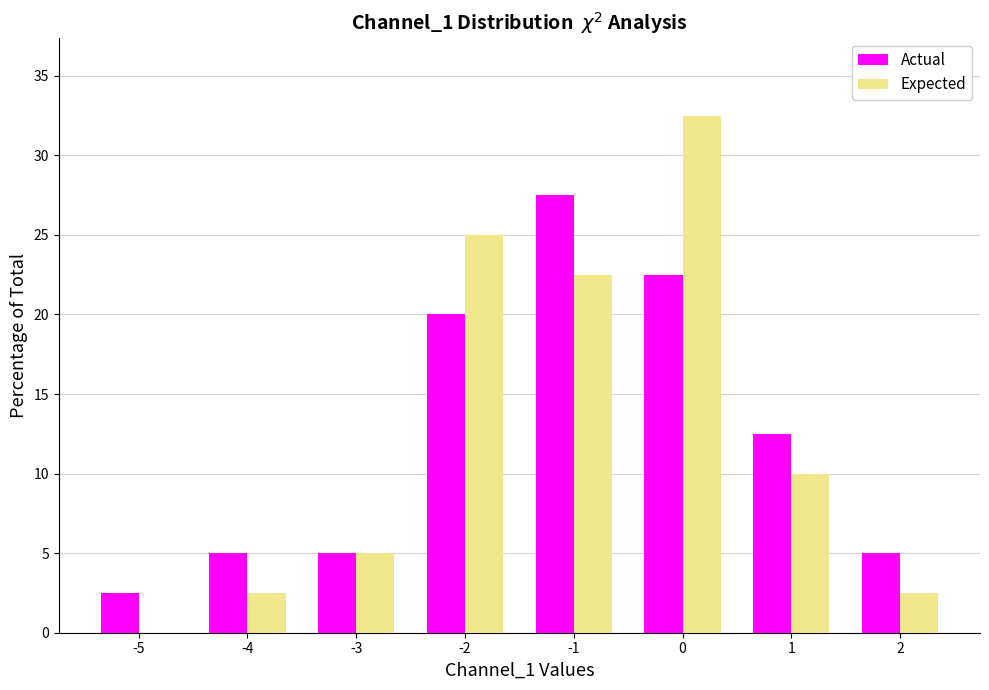

What is the height of the Actual bar covering -5.5 to -4.5 on the x-axis? The values are not printed on the chart, so give them approximately, as read against the axis.

2.5